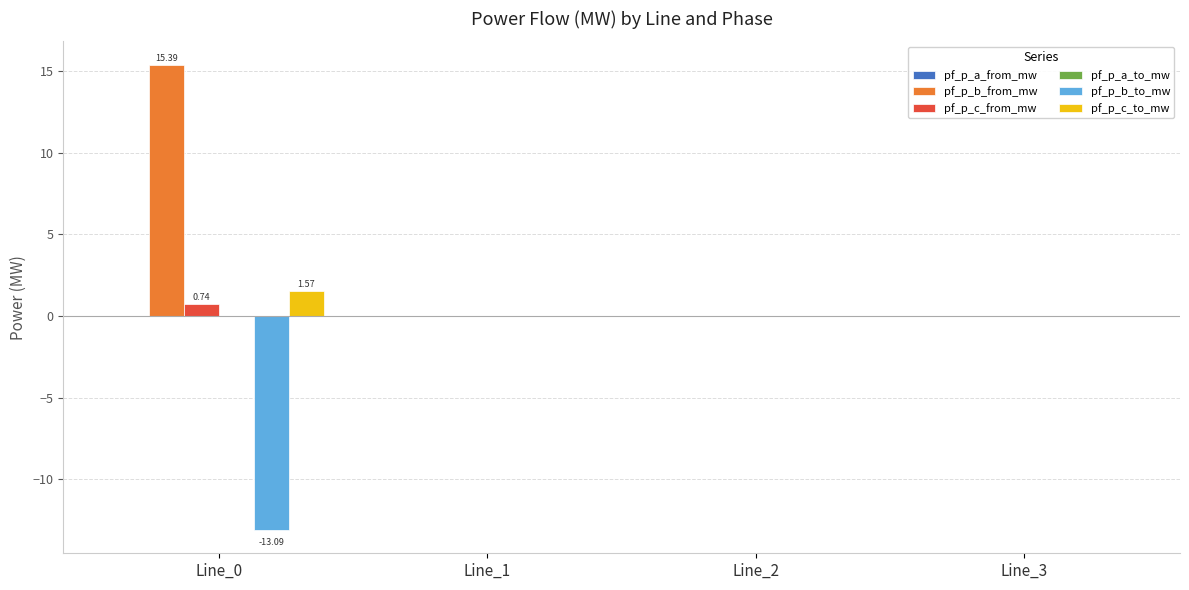

Is the value of pf_p_c_from_mw at Line_0 greater than the value of pf_p_b_to_mw at Line_1?

Yes